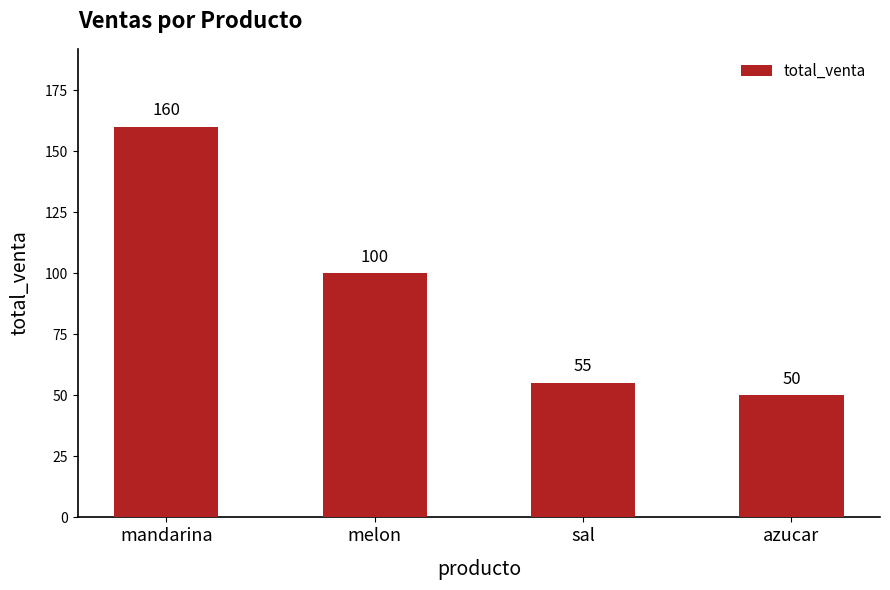

The chart shows a value of 50 at azucar. True or false?

True